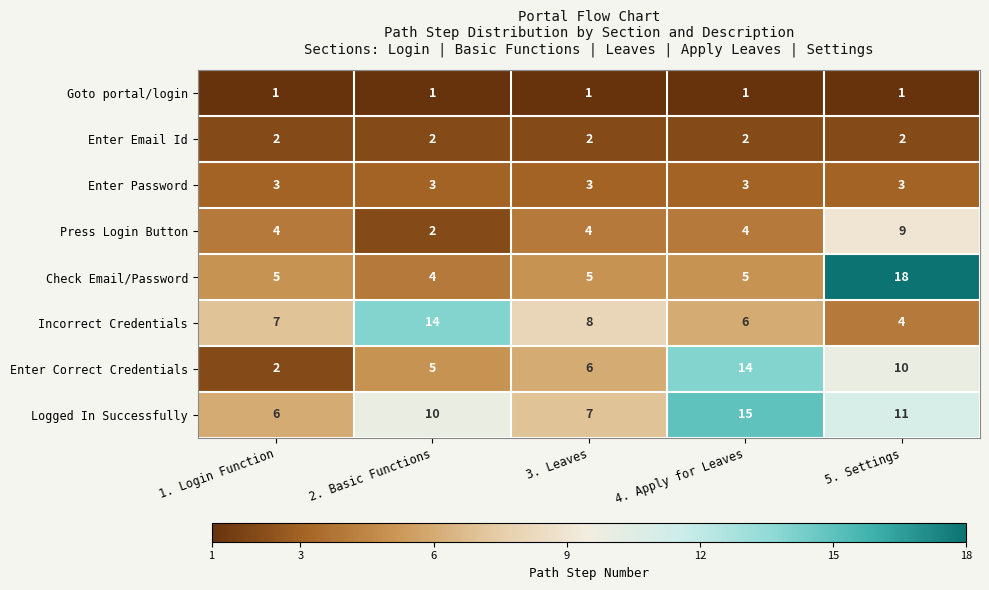

What is the average value of the Enter Password series?

3